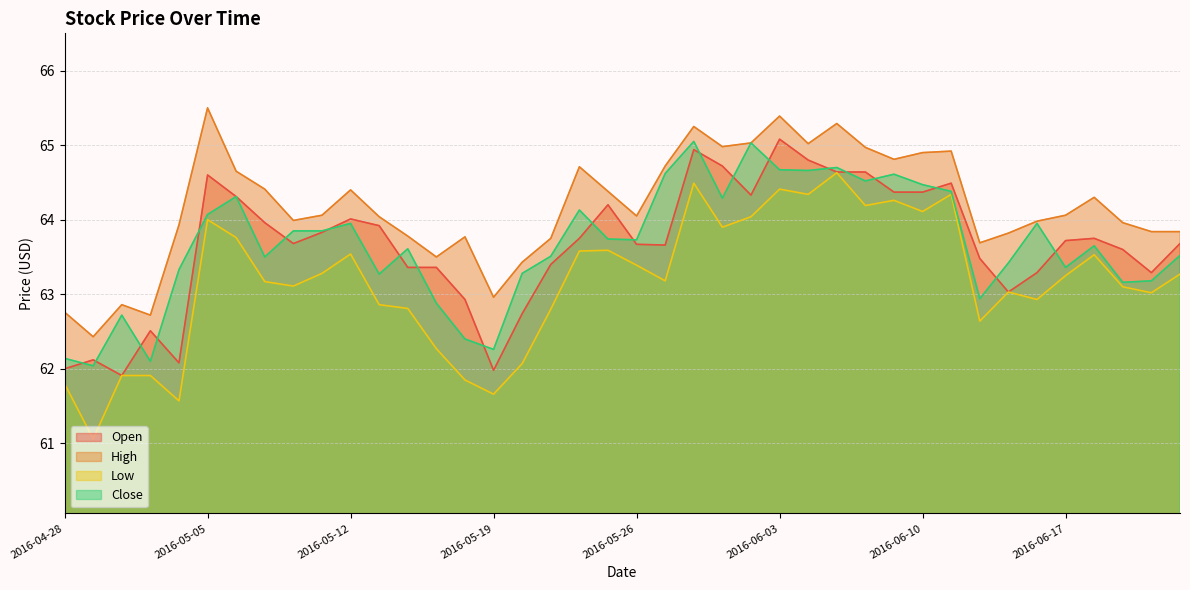

What is the difference between the second highest and second lowest values in the High series?

2.7